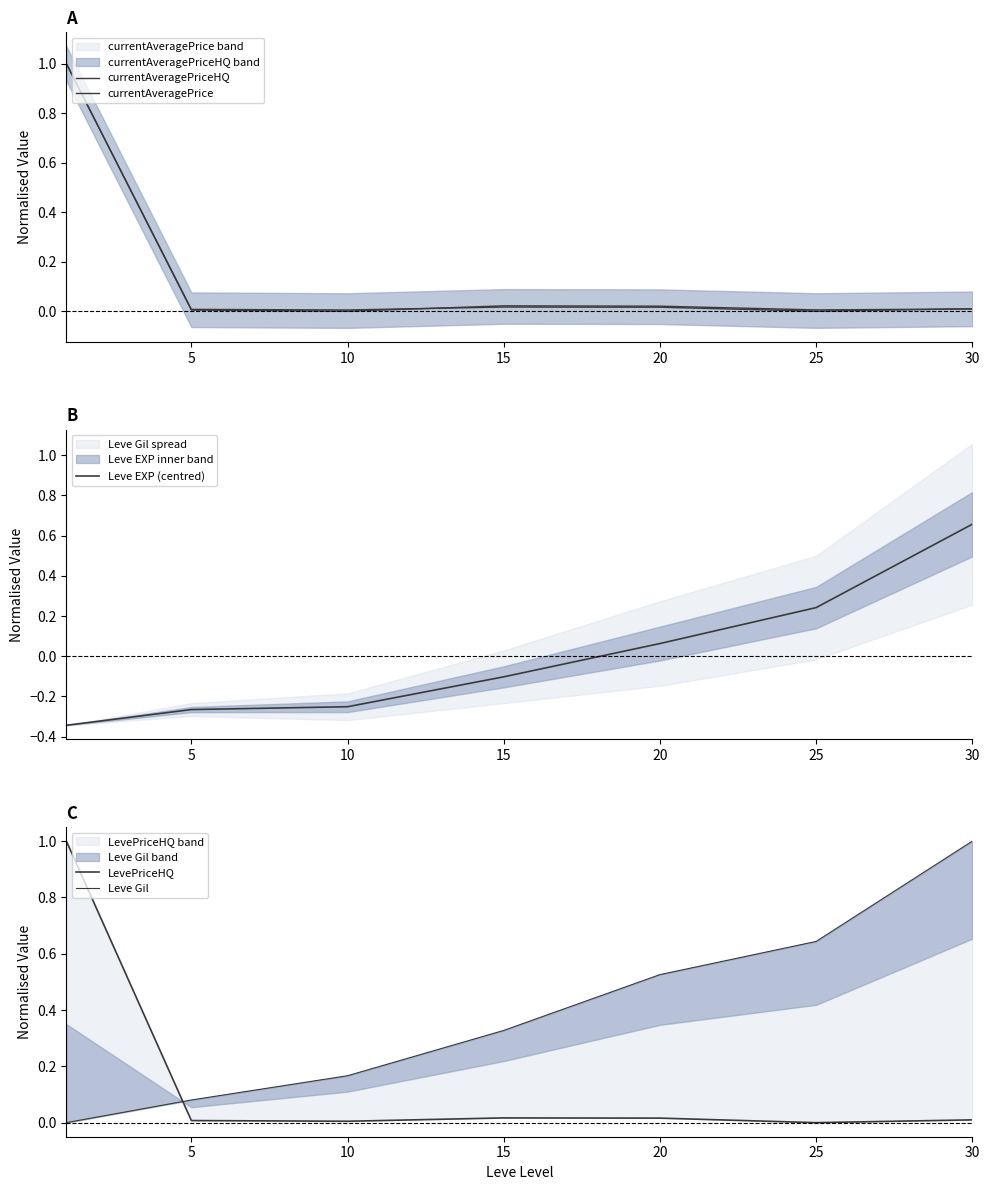

How many lines are shown in the chart?

5